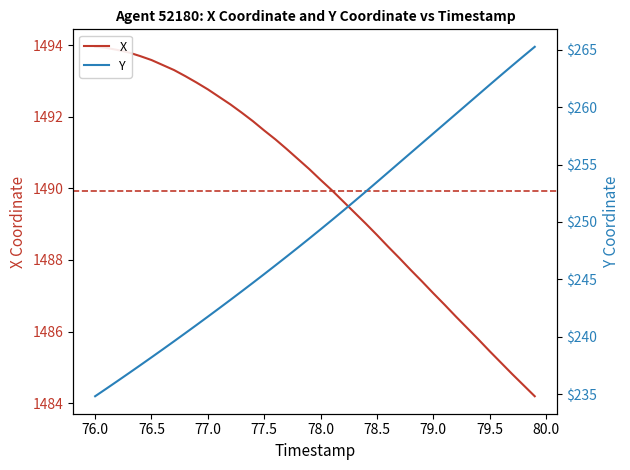

How many data points does each series have?

40